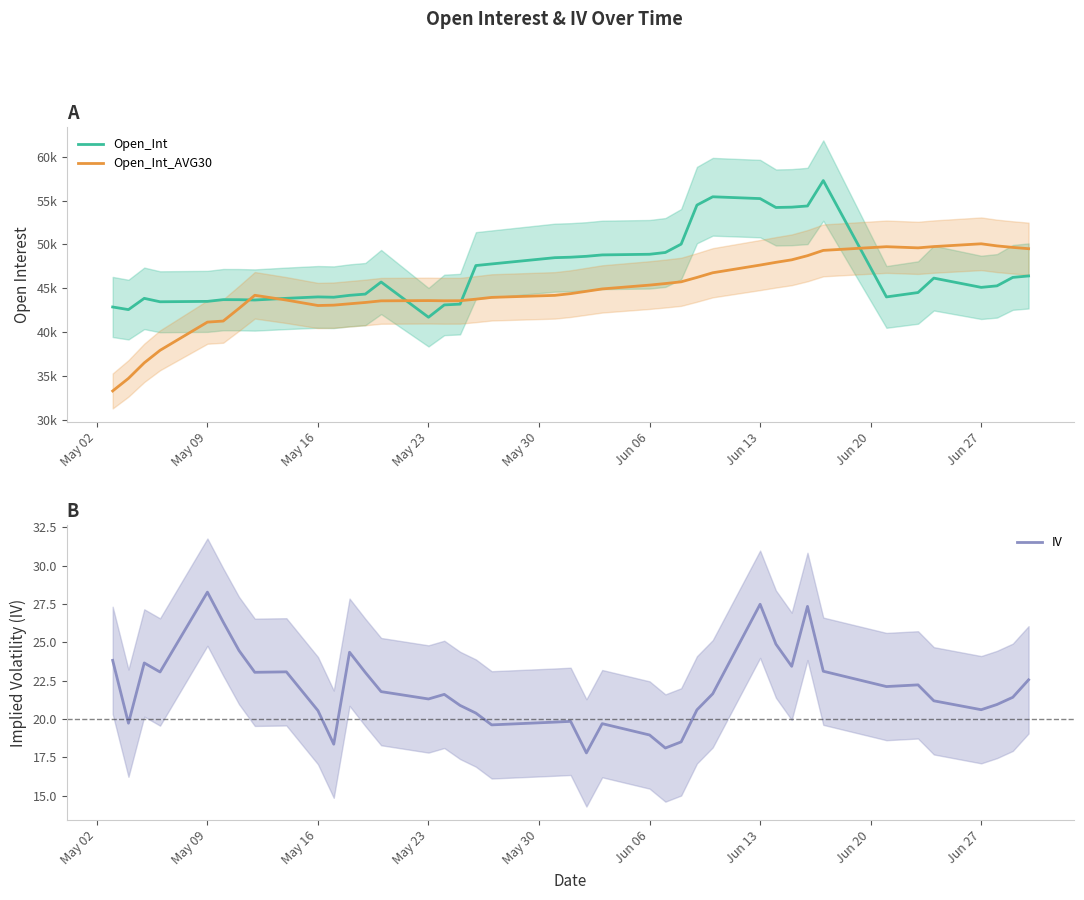

What is the highest value of the IV series?

28.3